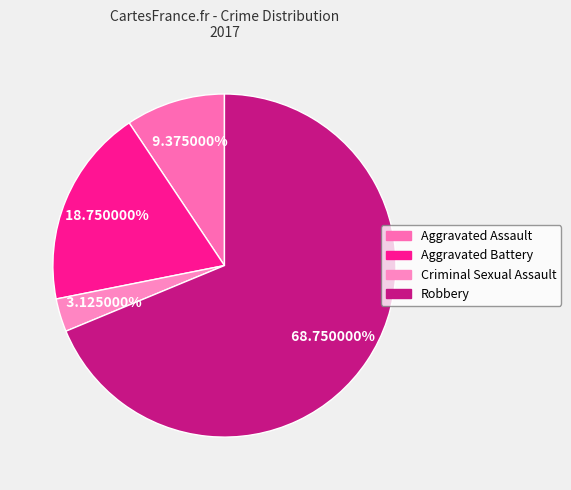

What percentage is NOT represented by Criminal Sexual Assault?

96.9%